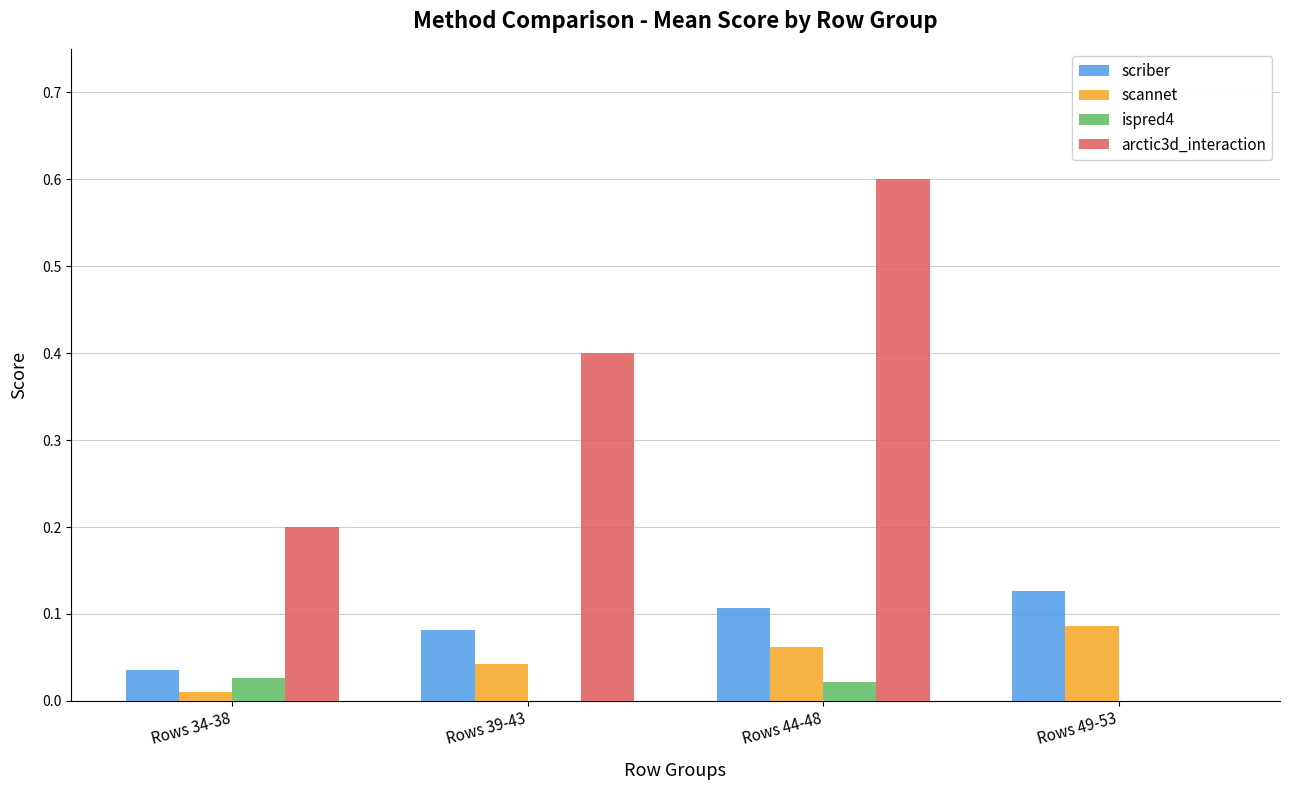

What is the greatest value displayed?

0.6